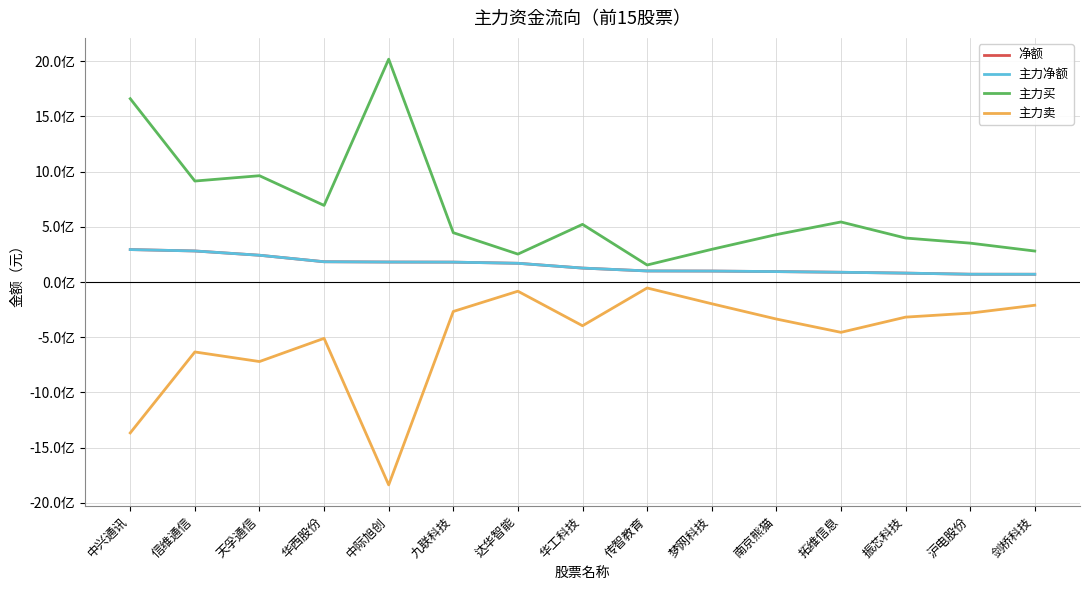

At which category is the sum across all series the highest?

中兴通讯